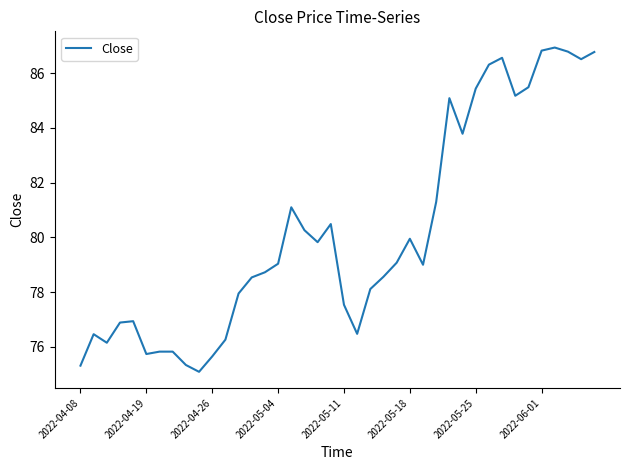

What is the maximum value shown in the chart?

86.9